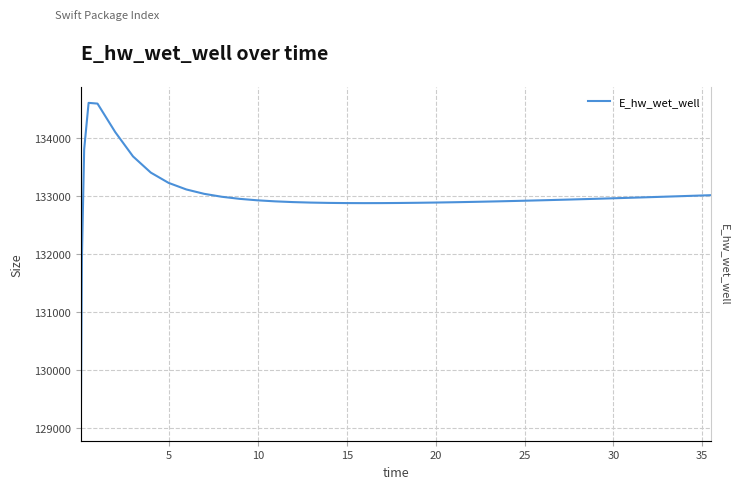

How many values are below 132945?

20